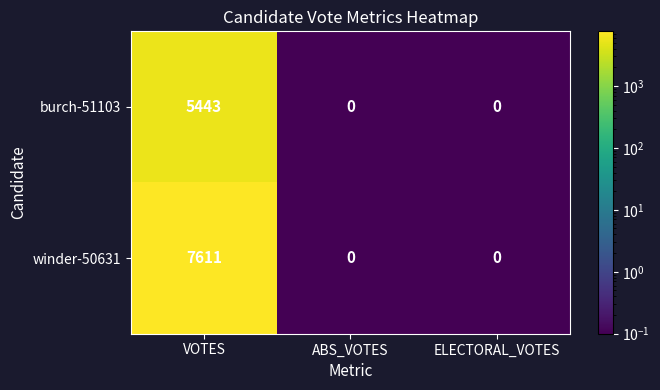

Which series changed the most between VOTES and ELECTORAL_VOTES?

winder-50631